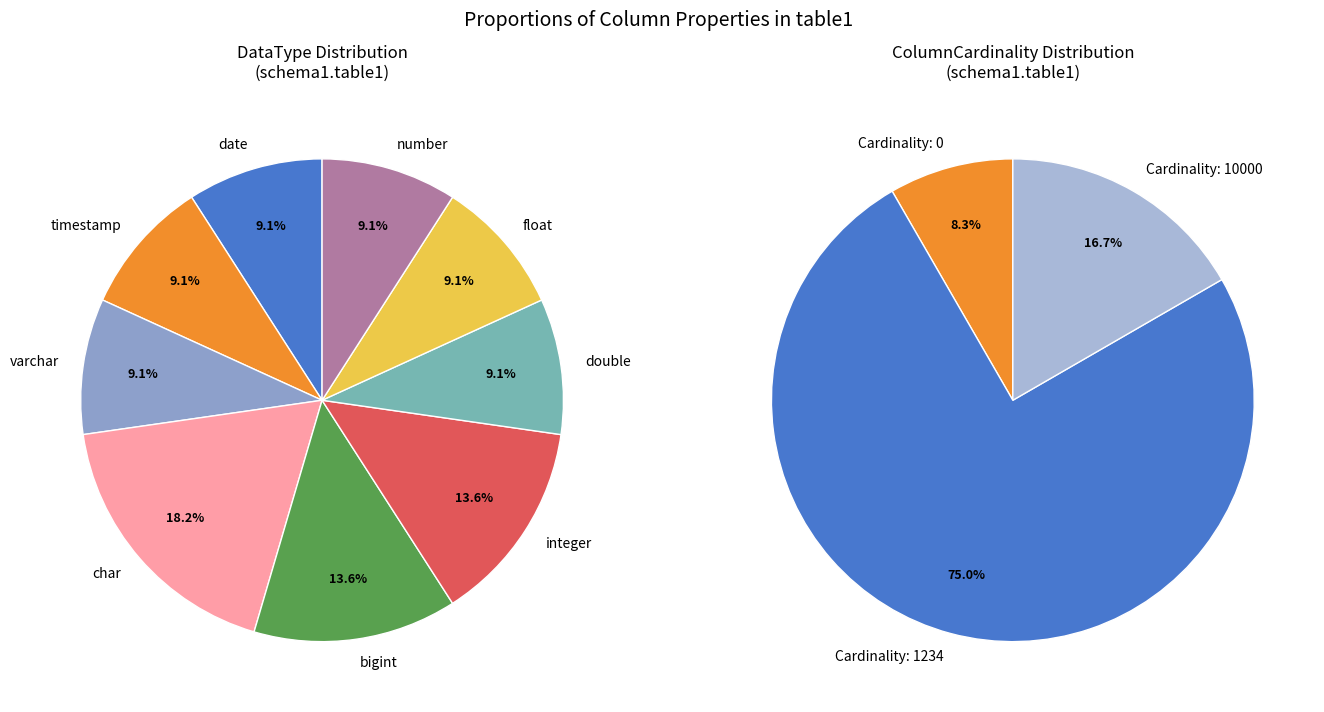

Is it true that double is 20% of the pie?

False